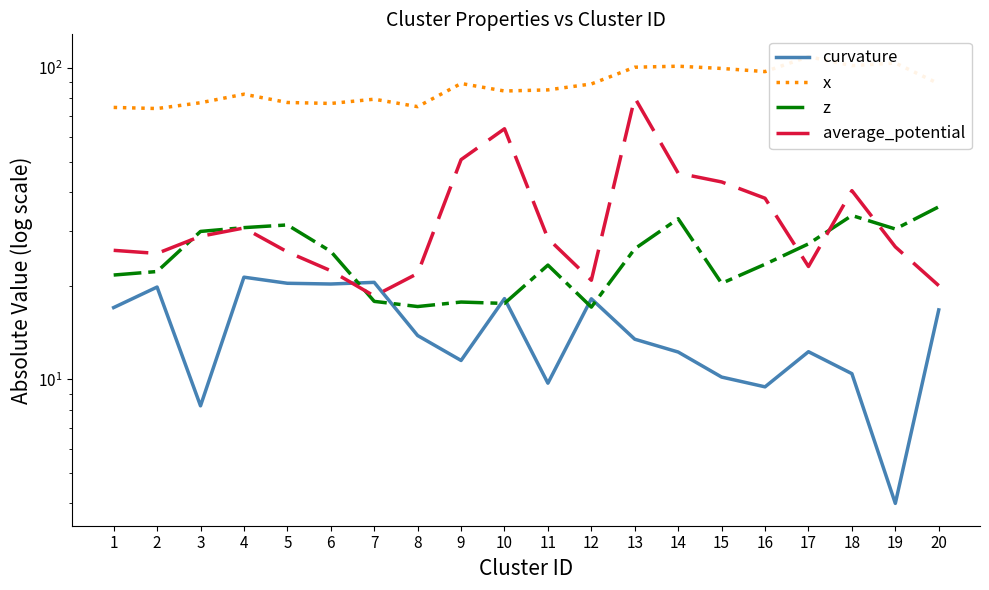

What value does the z series have at 4?

30.7